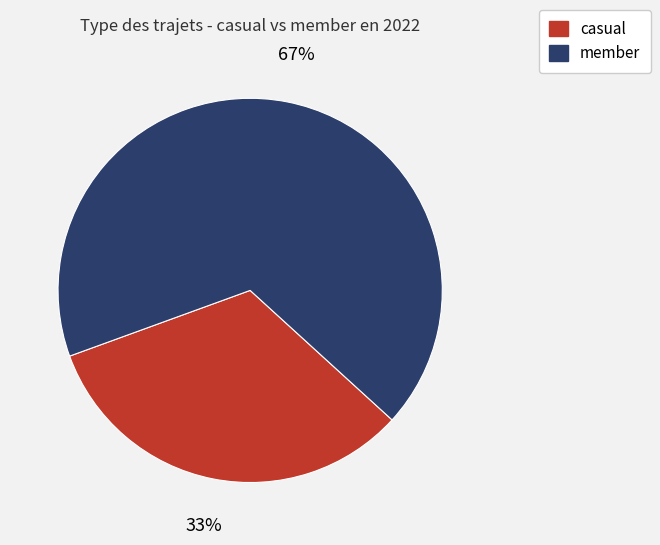

Which slice is the smallest?

casual